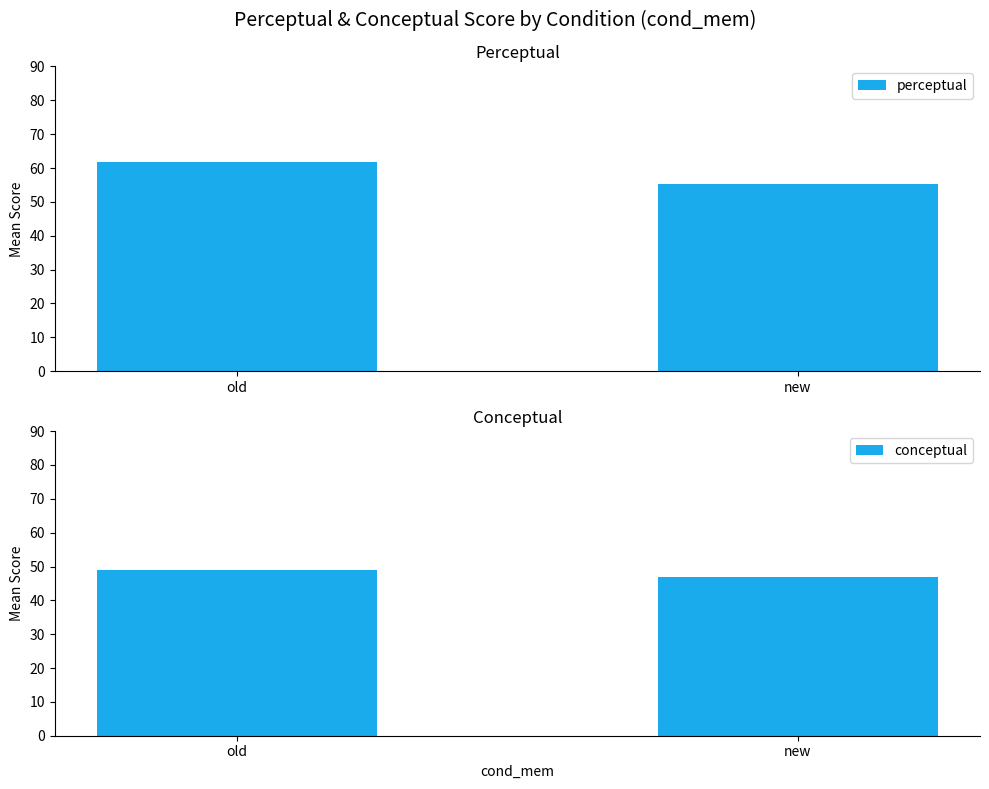

At which category does the chart reach its minimum across all series?

new